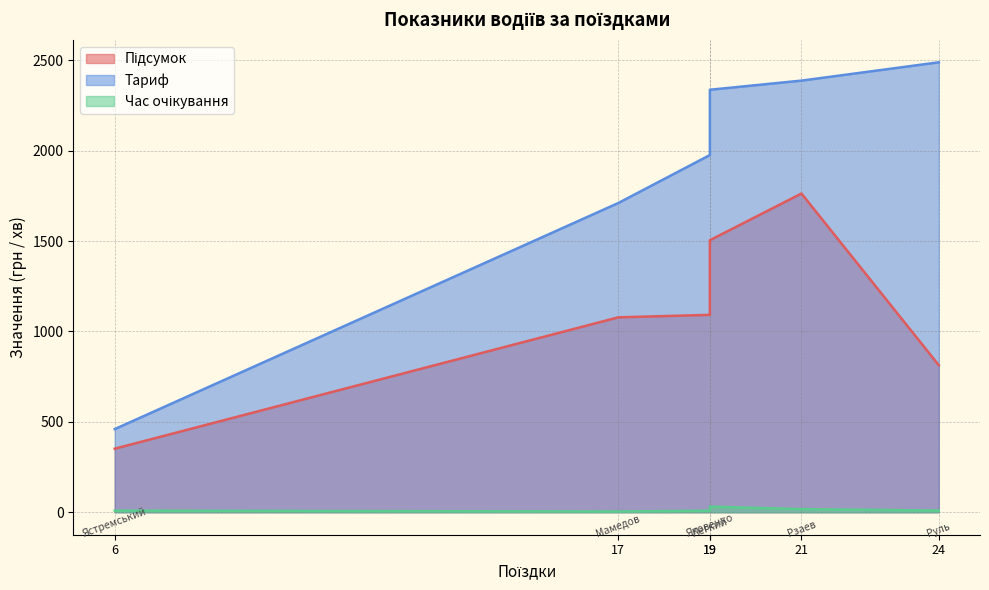

Where is the first local minimum for Тариф?

Ястремський (6)